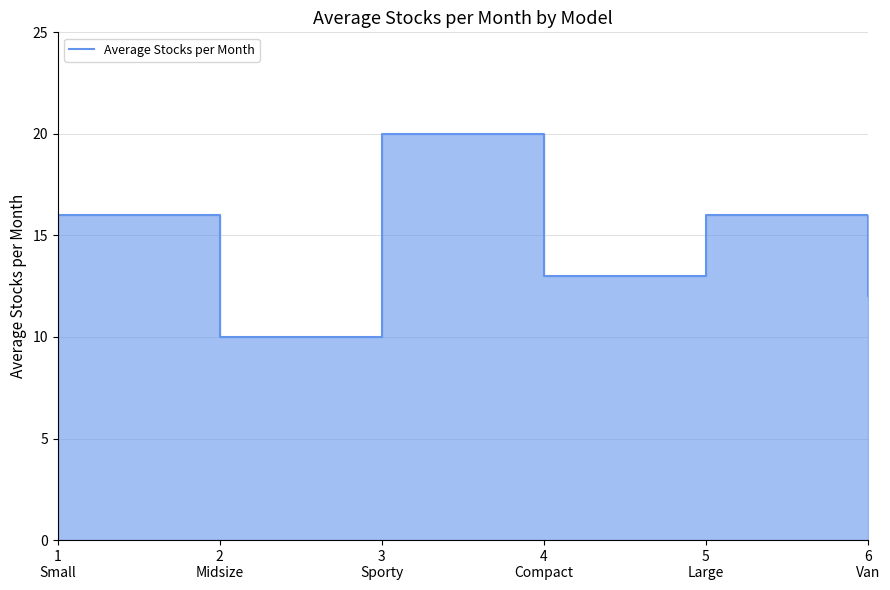

How many values are between 12 and 16?

4